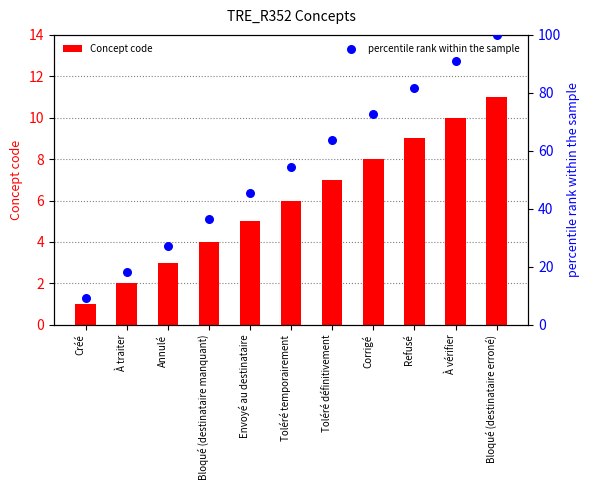

What is the total value across all series at Bloqué (destinataire erroné)?

111.0